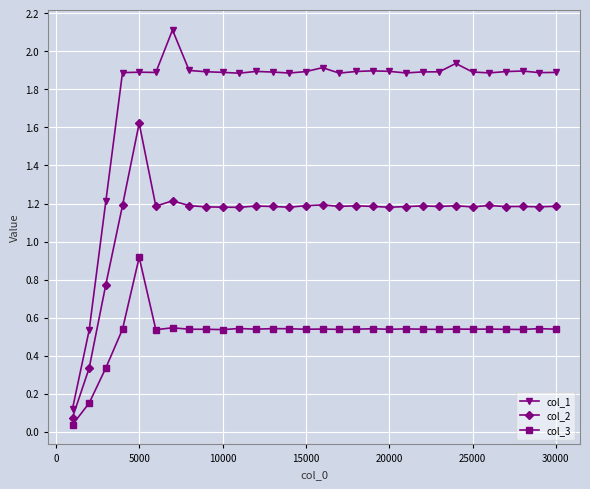

Which series has the largest total across all categories?

col_1